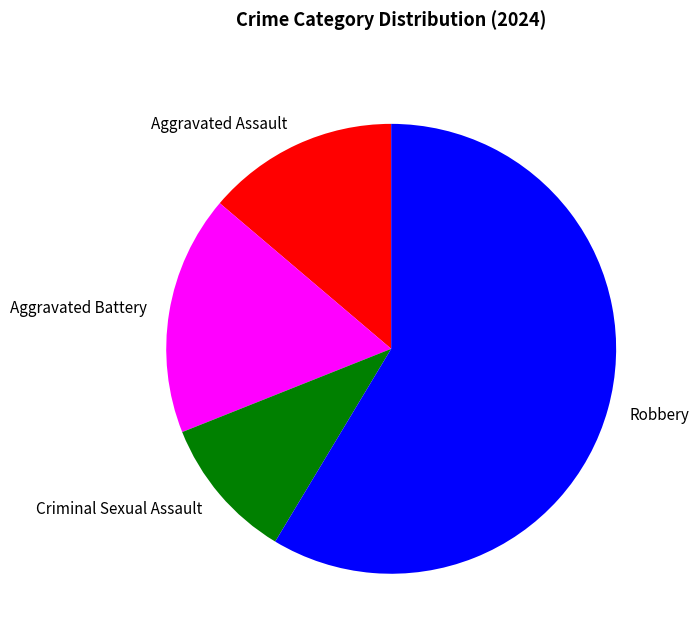

The Aggravated Assault slice represents 14% of the pie. True or false?

True